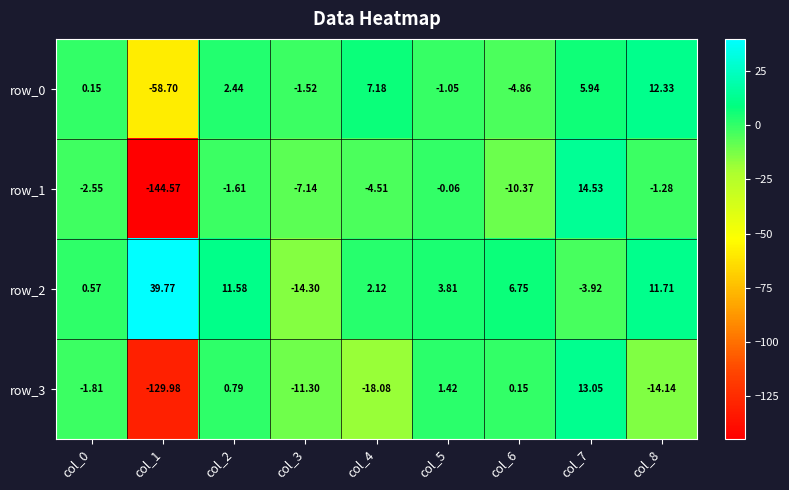

The value of row_0 at col_4 is 7.2. True or false?

True